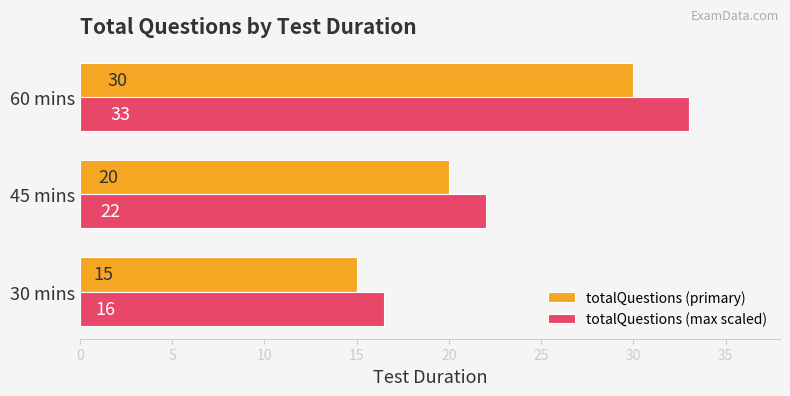

At which category is the sum across all series the highest?

60 mins